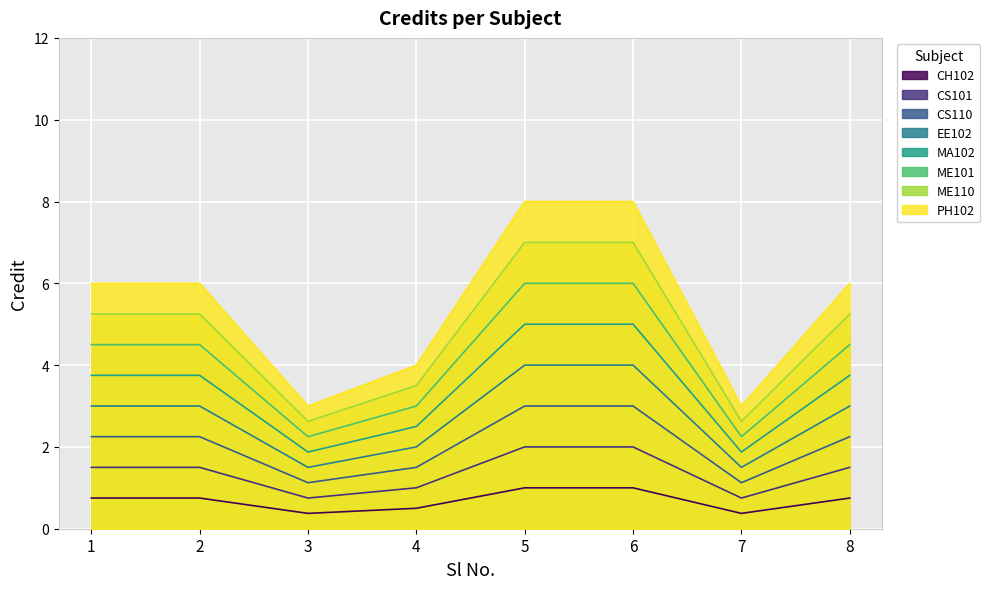

How many lines are shown in the chart?

8